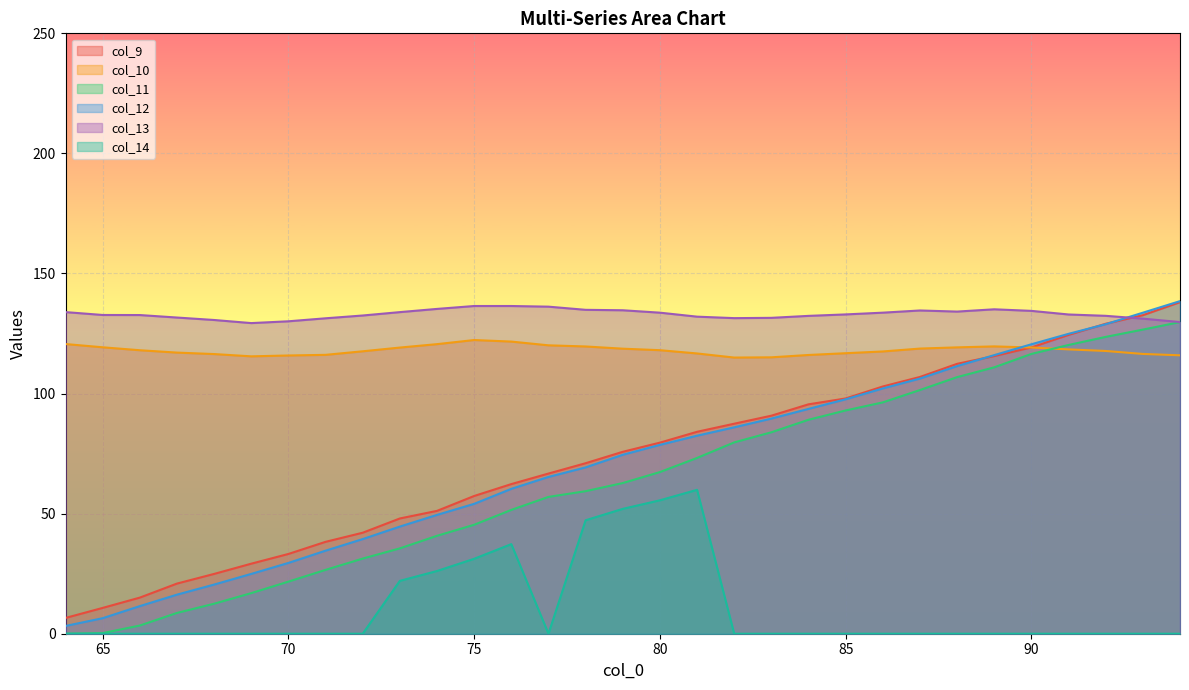

How many categories are shown in the chart?

31